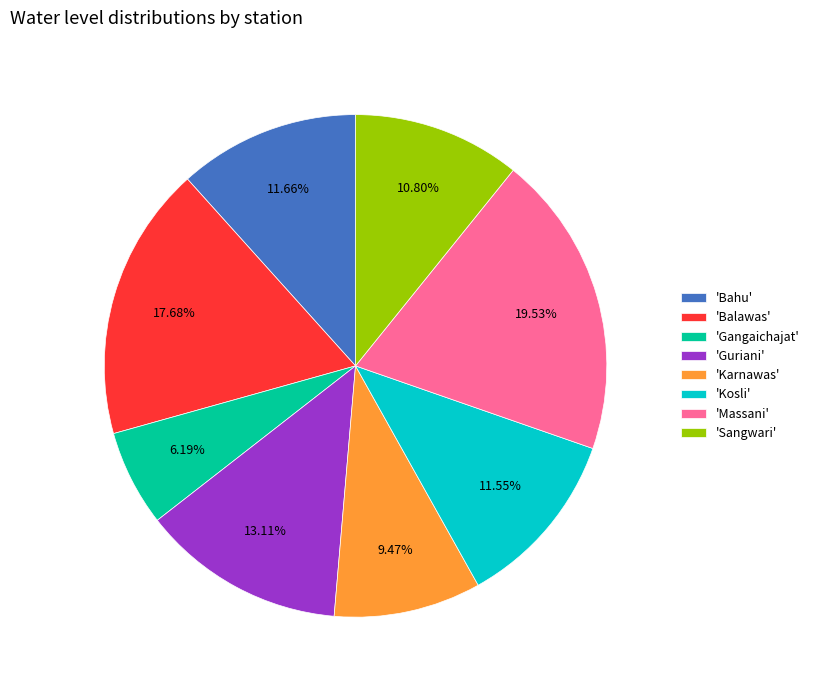

Does any single category account for the majority?

No